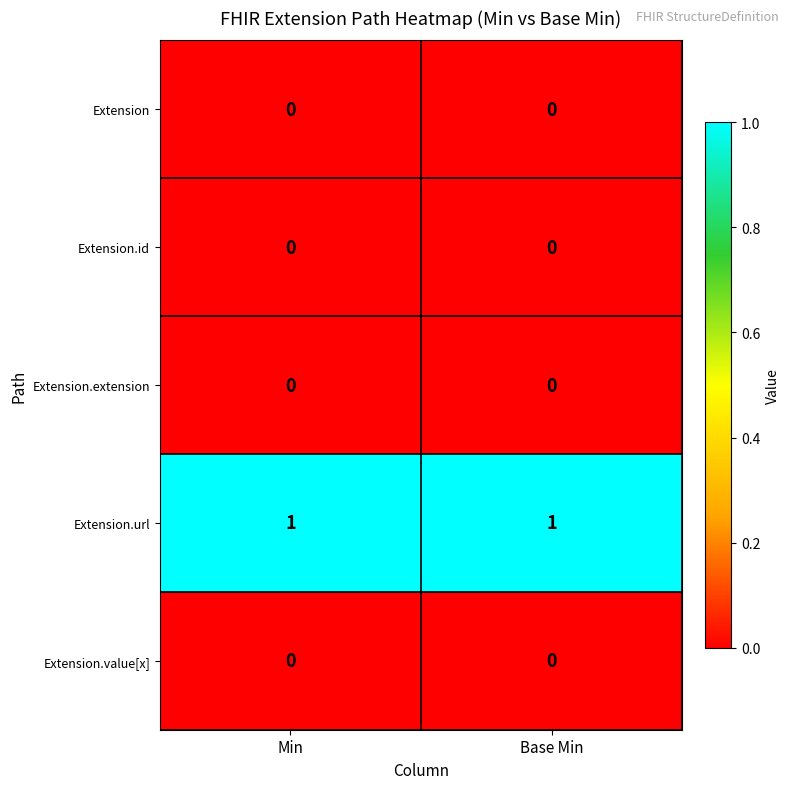

Which series has the largest total across all categories?

Extension.url